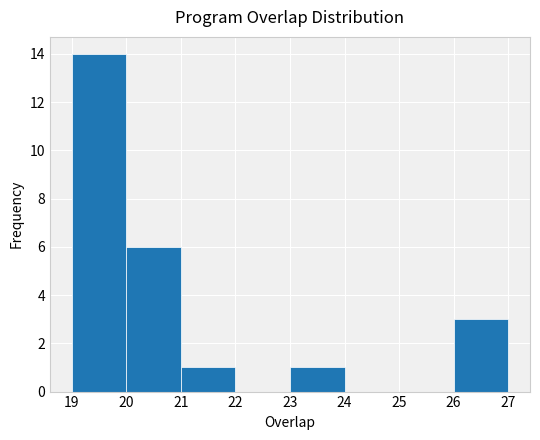

Reading left to right, transcribe this chart: for each bar, give the range it covers on the x-axis and its height. The values are not printed on the chart, so give them approximately, as read against the axis.

19 to 20: 14
20 to 21: 6
21 to 22: 1
22 to 23: 0
23 to 24: 1
24 to 25: 0
25 to 26: 0
26 to 27: 3